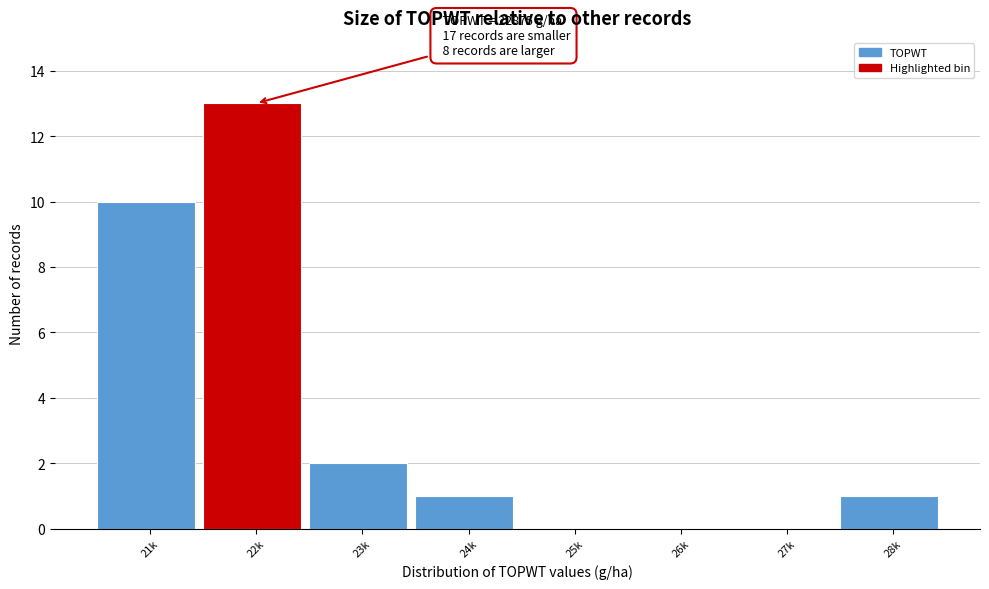

Reading left to right, list all the values displayed in this chart.

21k=10	22k=13	23k=2	24k=1	25k=0	26k=0	27k=0	28k=1